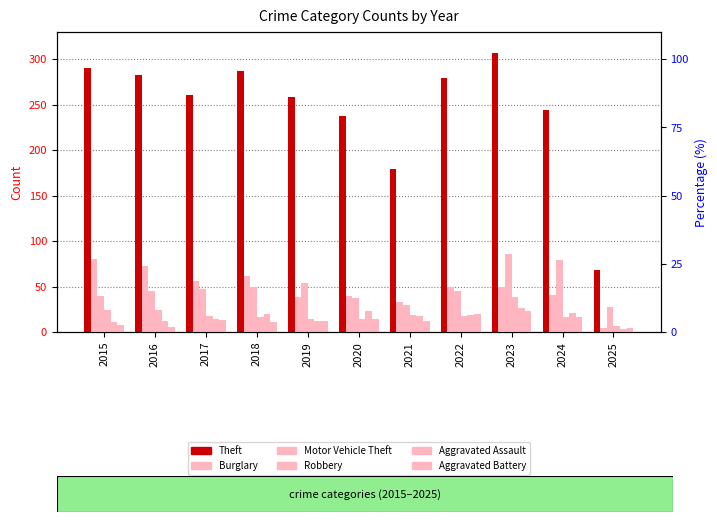

Reading left to right, list all the values displayed in this chart.

Theft: 290	283	261	287	259	238	179	279	307	244	68
Burglary: 80	73	56	62	39	40	33	50	49	41	4
Motor Vehicle Theft: 40	45	47	50	54	37	30	45	86	79	27
Robbery: 24	24	18	17	14	14	19	18	39	16	7
Aggravated Assault: 11	12	14	20	12	23	18	19	26	21	3
Aggravated Battery: 8	6	13	11	12	14	12	20	23	16	4